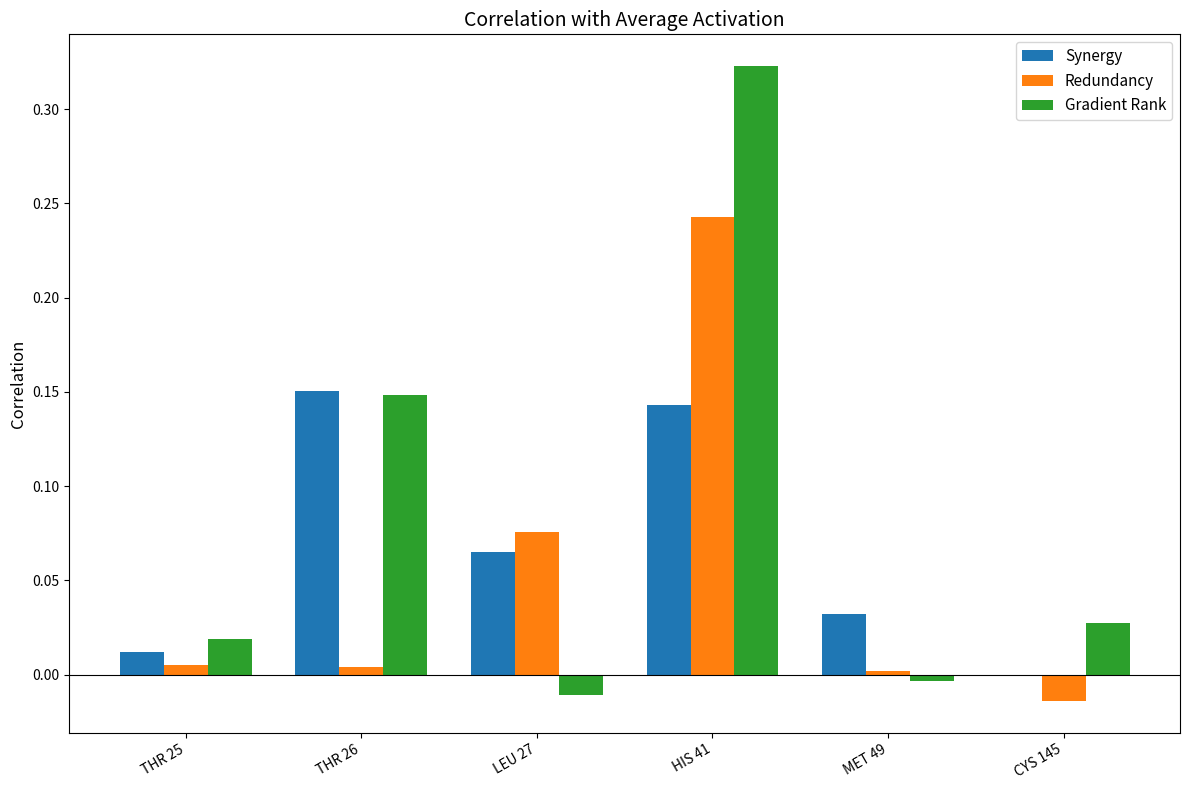

Which series changed the most between THR 25 and CYS 145?

Redundancy